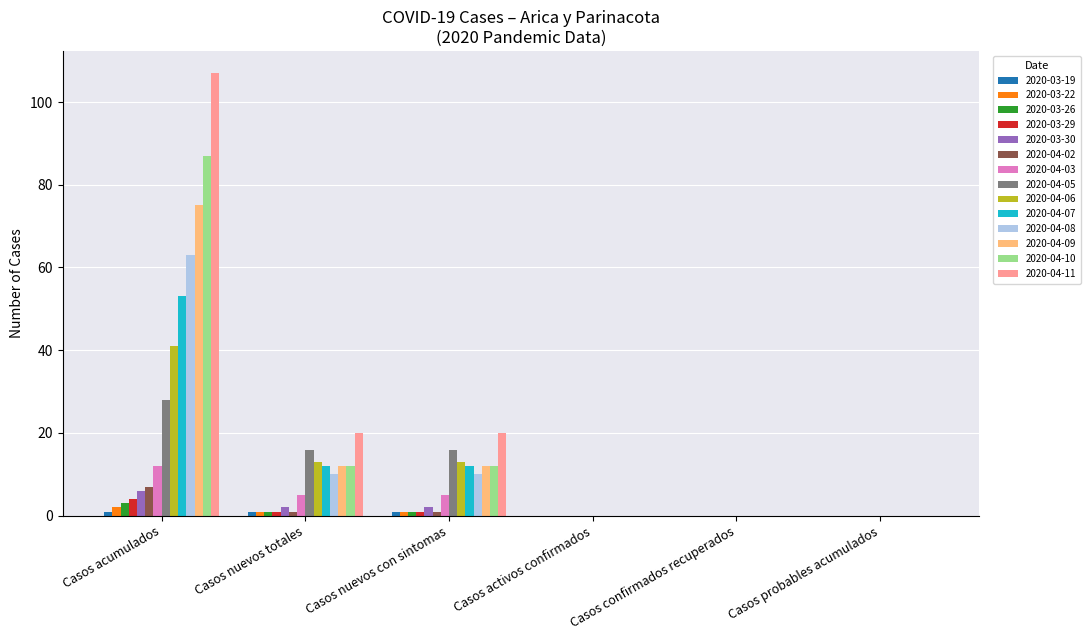

What is the maximum value shown in the chart?

107